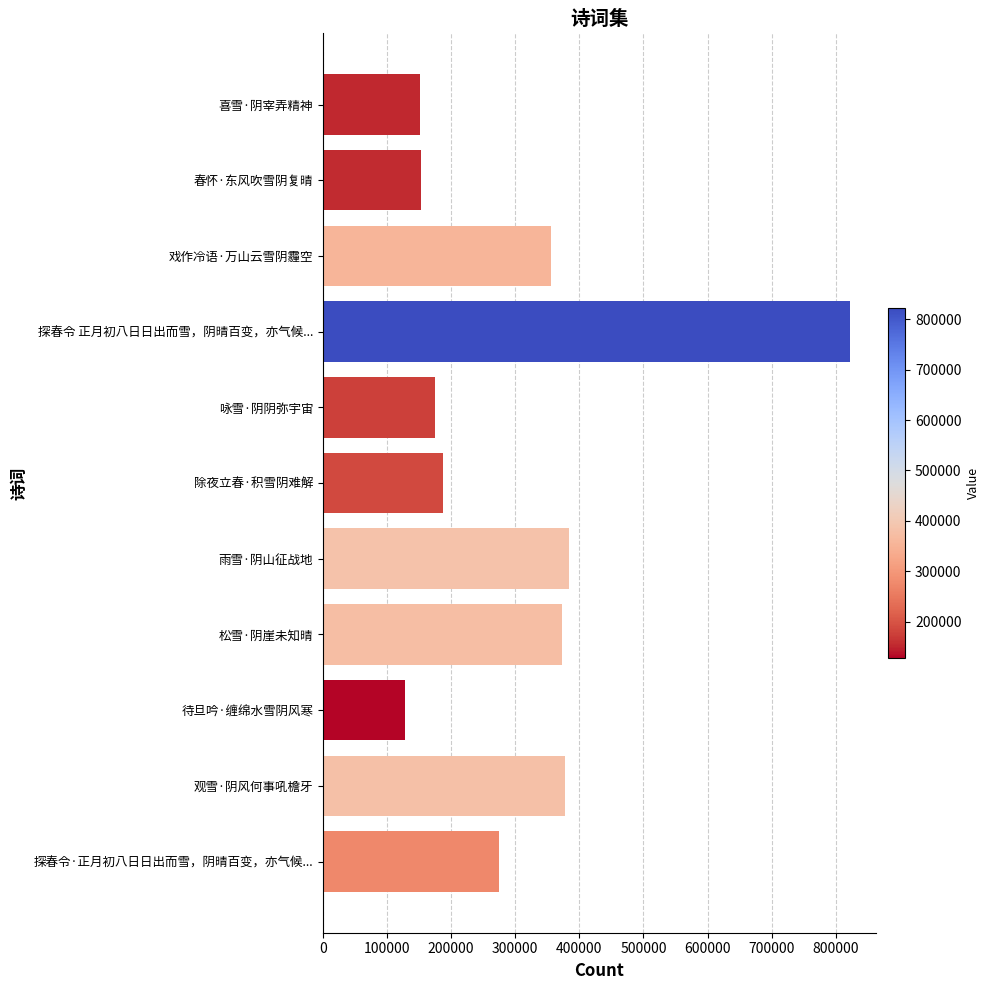

What is the approximate value at 咏雪·阴阴弥宇宙, to the nearest 50?

174300